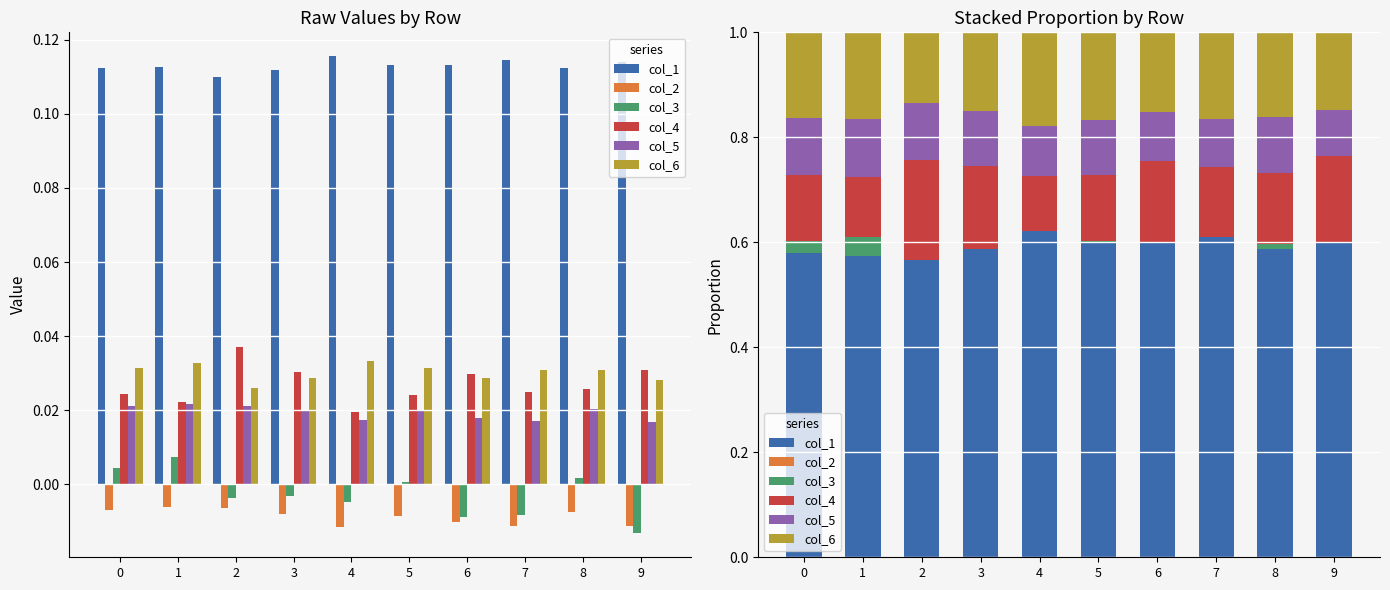

How many categories are shown in the chart?

10